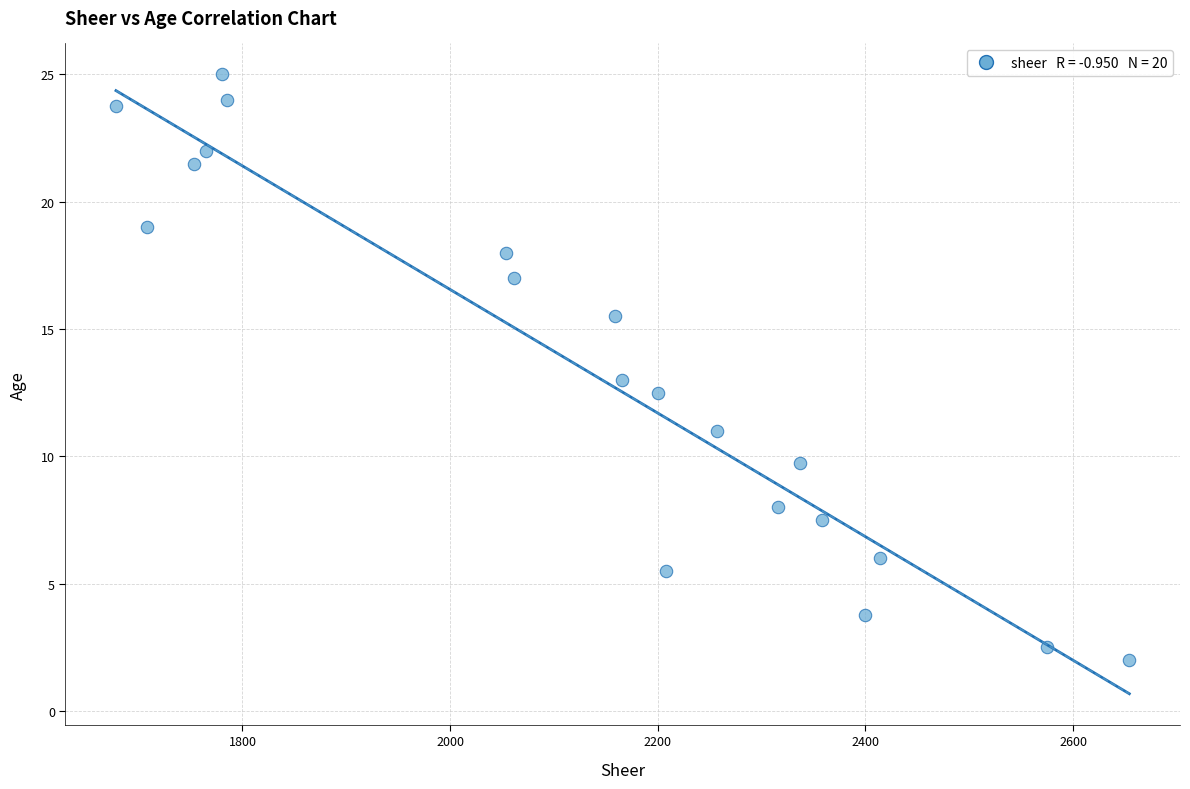

What is the range of X values (max minus min)?

976.0